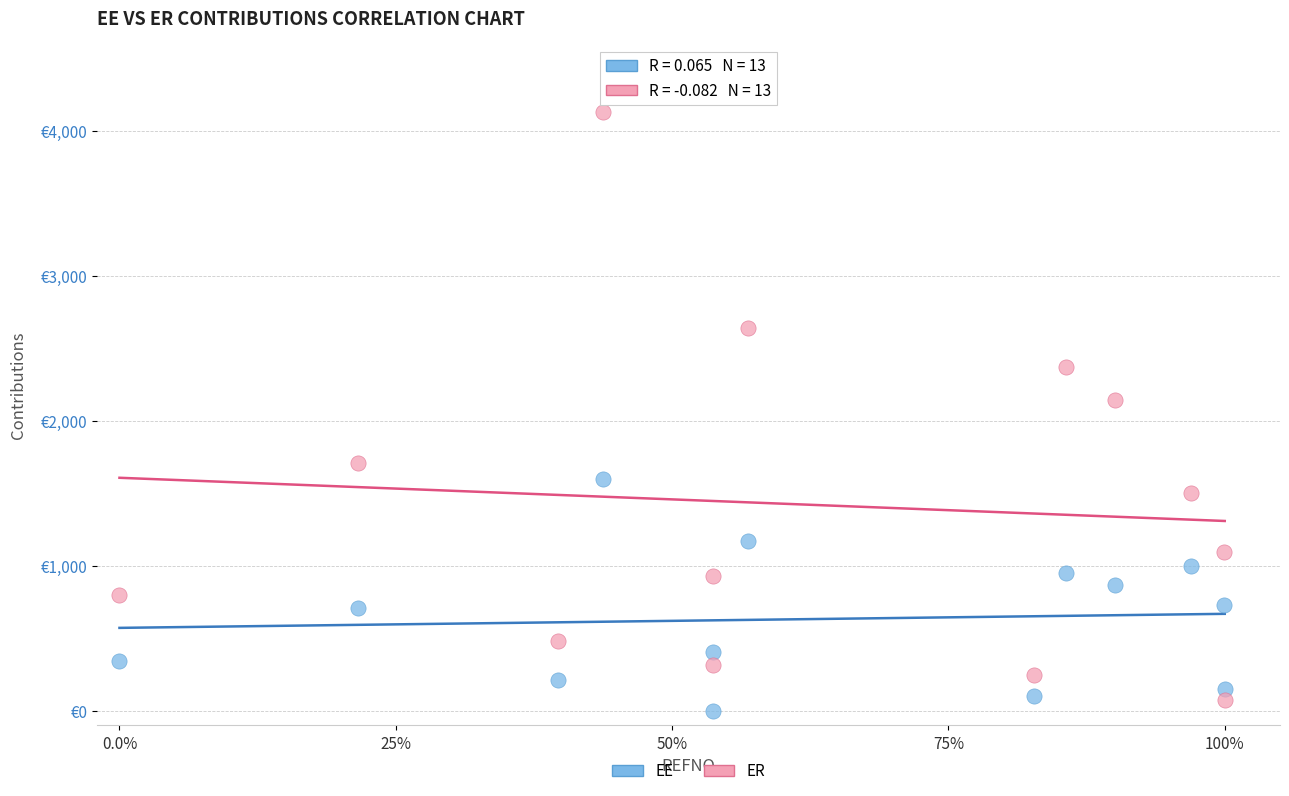

What are all the series names shown in the legend?

EE, ER